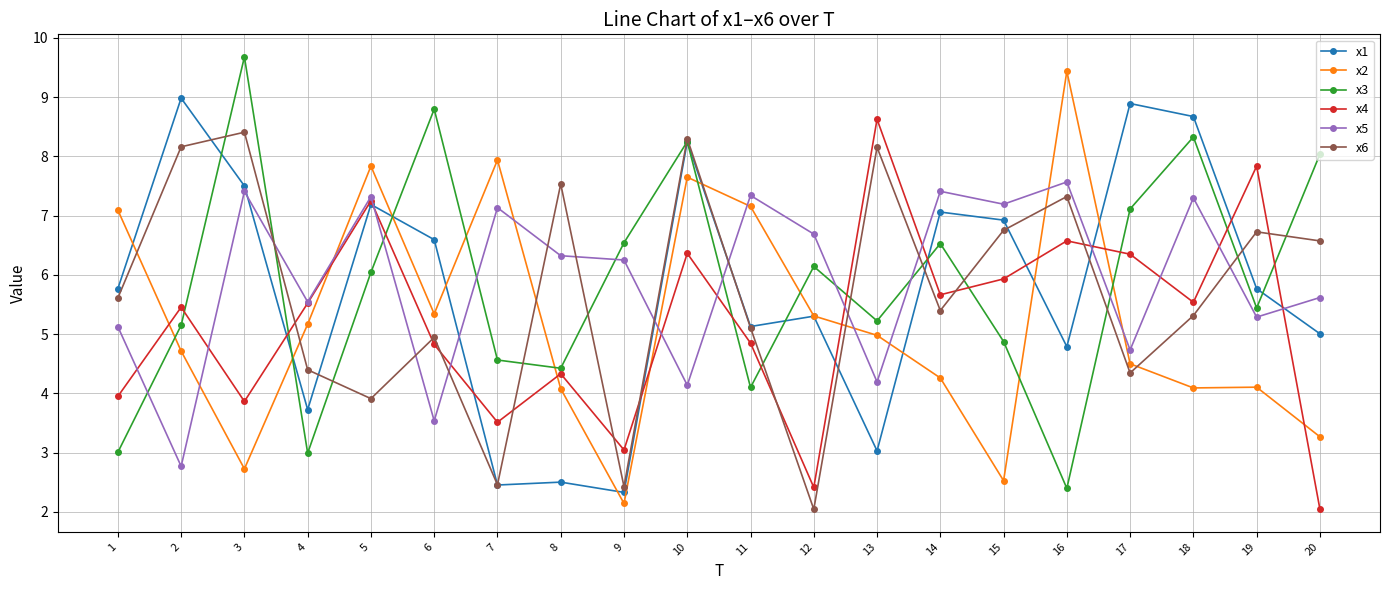

The value of x4 at 20 is 0.8. True or false?

False